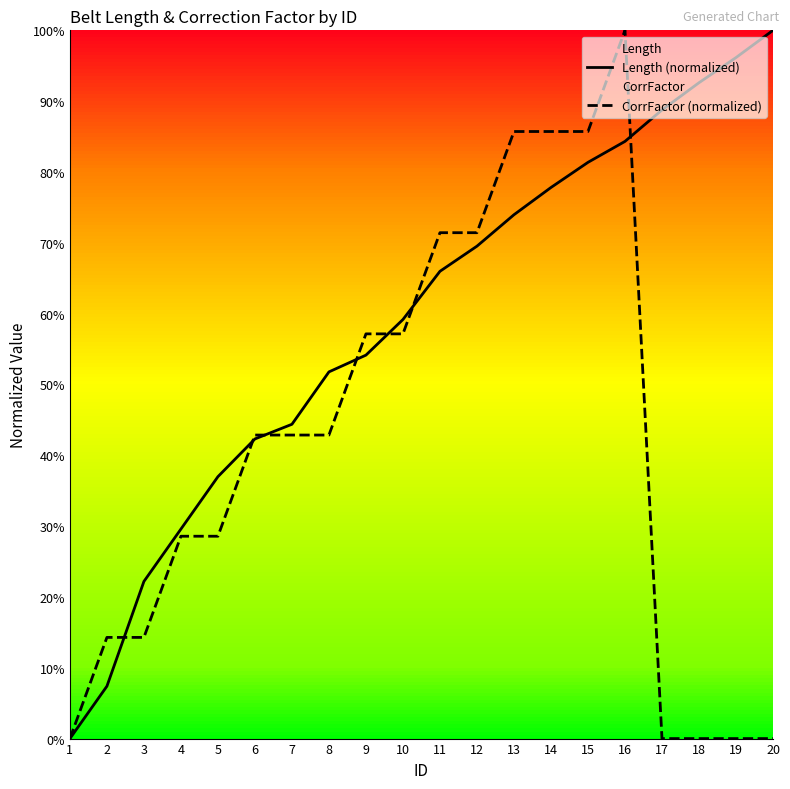

Reading left to right, what are all the values shown in this chart?

Length (normalized): 0.0	0.1	0.2	0.3	0.4	0.4	0.4	0.5	0.5	0.6	0.7	0.7	0.7	0.8	0.8	0.8	0.9	0.9	1.0	1.0
CorrFactor (normalized): 0.0	0.1	0.1	0.3	0.3	0.4	0.4	0.4	0.6	0.6	0.7	0.7	0.9	0.9	0.9	1.0	0.0	0.0	0.0	0.0